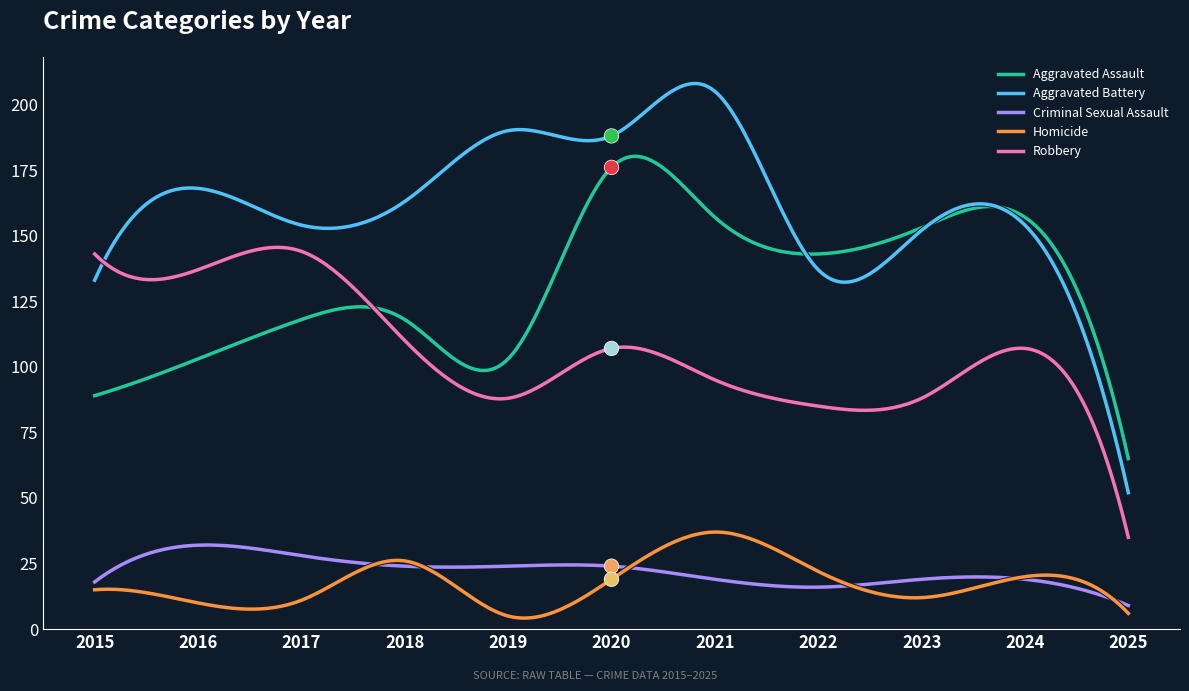

Is the value of Homicide at 2019 greater than the value of Aggravated Assault at 2021?

No